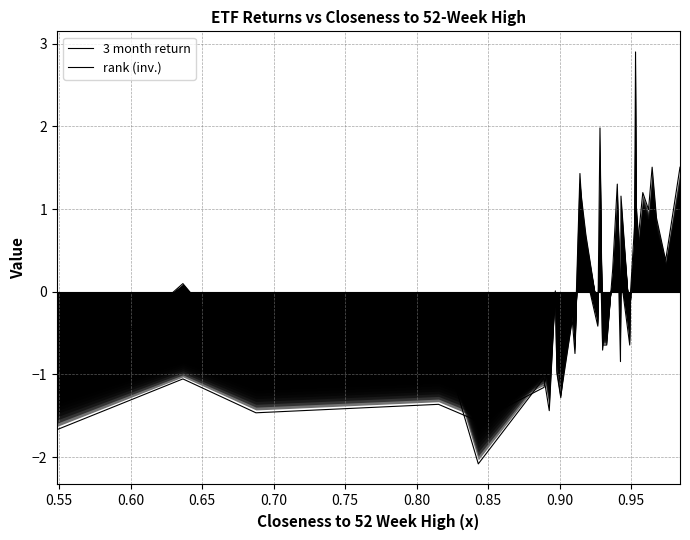

Does the chart display data point markers on the line(s)?

No